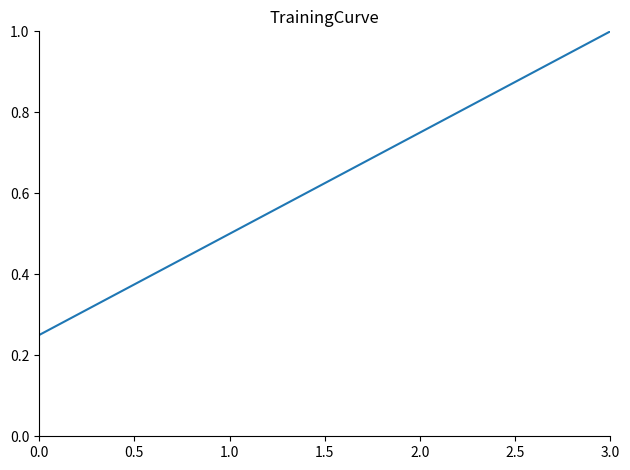

What position from the right is 3.0?

1